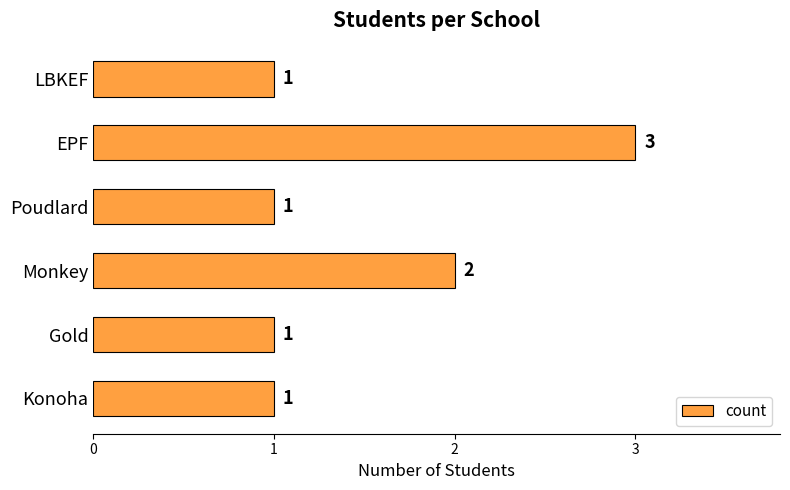

How many values are between 1 and 2?

5